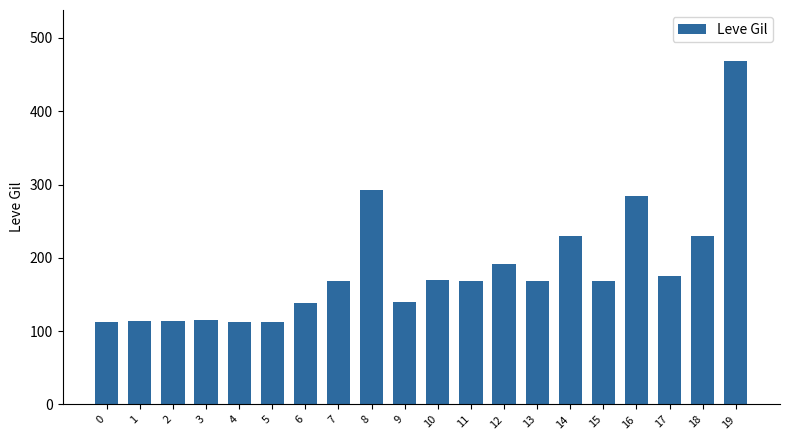

What is the minimum value shown in the chart?

112